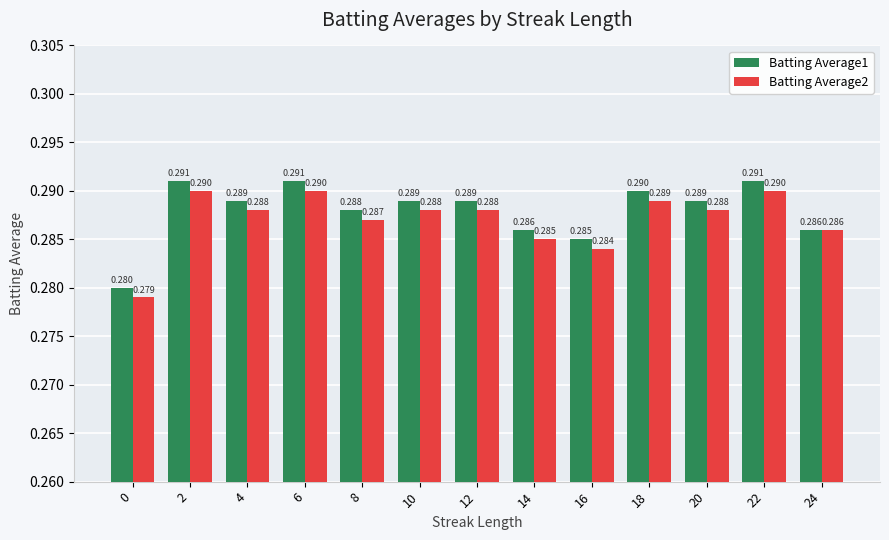

Reading left to right, transcribe all the data shown in this chart.

Batting Average1: 0=0.3	2=0.3	4=0.3	6=0.3	8=0.3	10=0.3	12=0.3	14=0.3	16=0.3	18=0.3	20=0.3	22=0.3	24=0.3
Batting Average2: 0=0.3	2=0.3	4=0.3	6=0.3	8=0.3	10=0.3	12=0.3	14=0.3	16=0.3	18=0.3	20=0.3	22=0.3	24=0.3